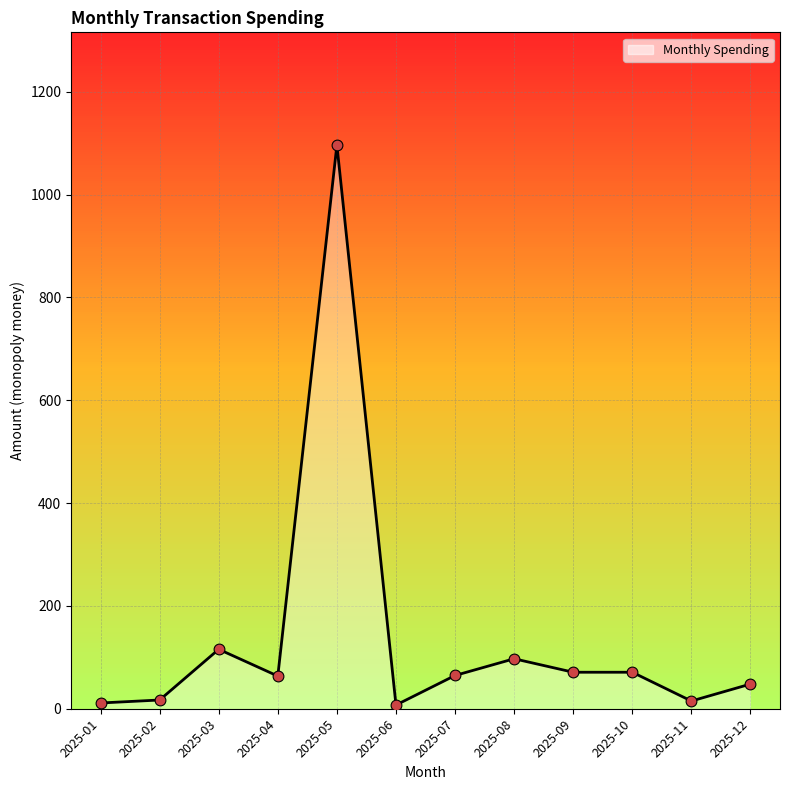

What is the change in value from 2025-07 to 2025-09?

+6.3